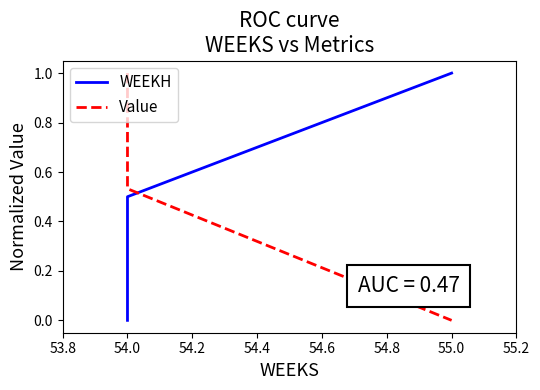

Is the value of Value at 54.0 greater than the value of WEEKH at 54.0?

Yes